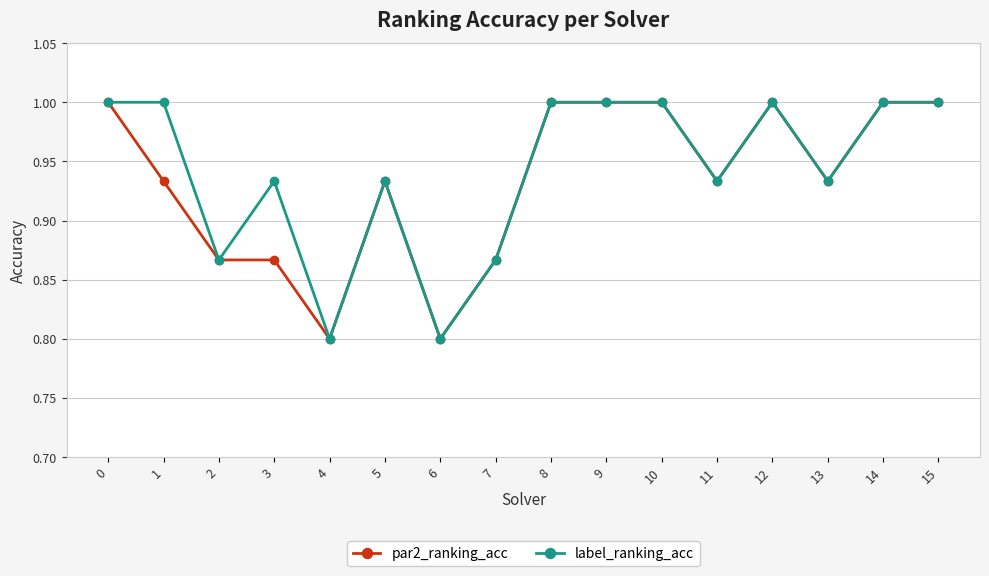

Between 1 and 2, which series saw the biggest shift?

label_ranking_acc